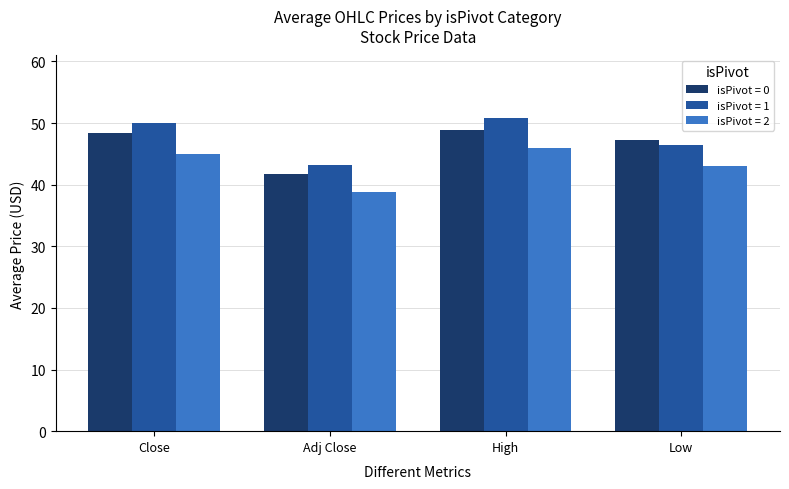

Which series has the largest total across all categories?

isPivot = 1